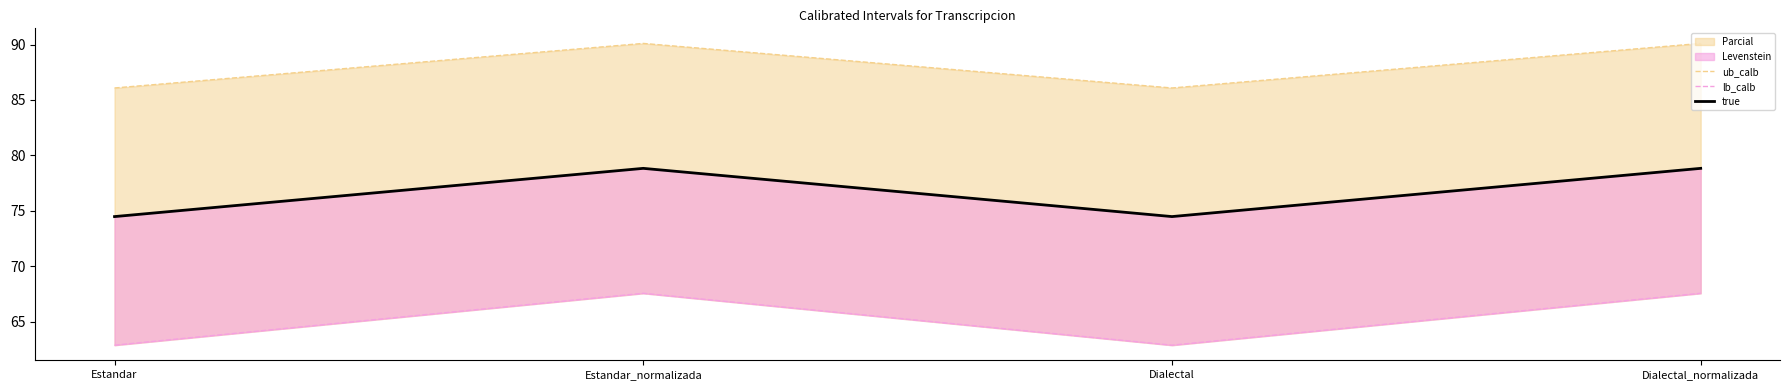

True or false: ub_calb and lb_calb intersect in this chart.

False